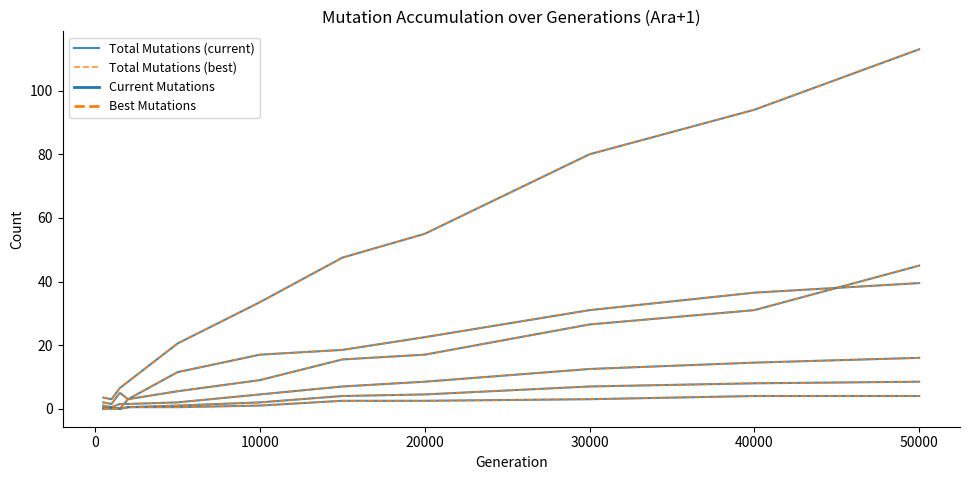

True or false: Total Mutations (best) and Total Mutations (current) cross at least once.

False